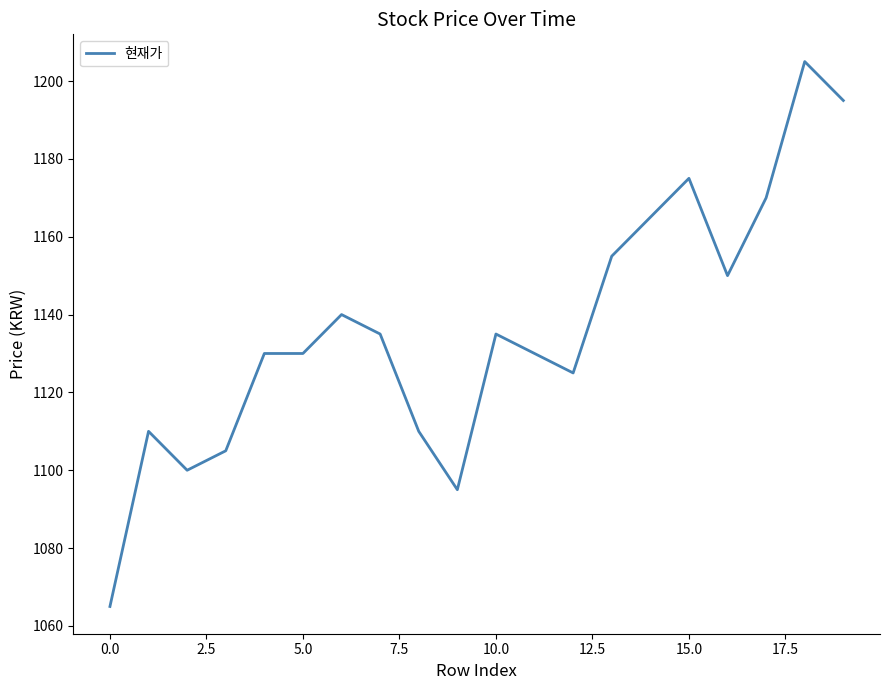

True or false: there are more than 0 points higher than both neighbors.

True